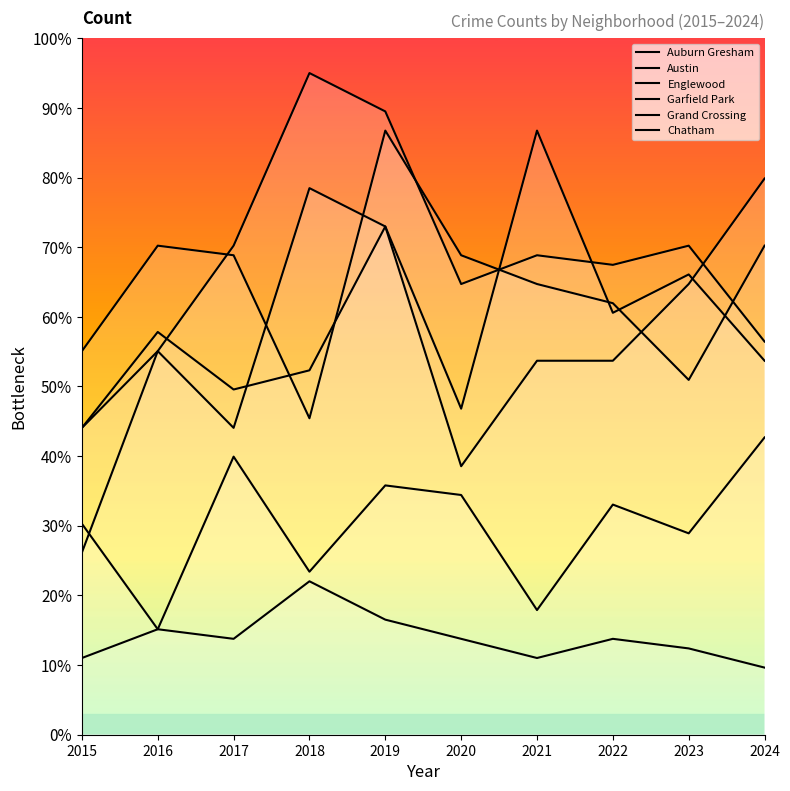

What is the difference between the second highest and second lowest values in the Grand Crossing series?

28.9